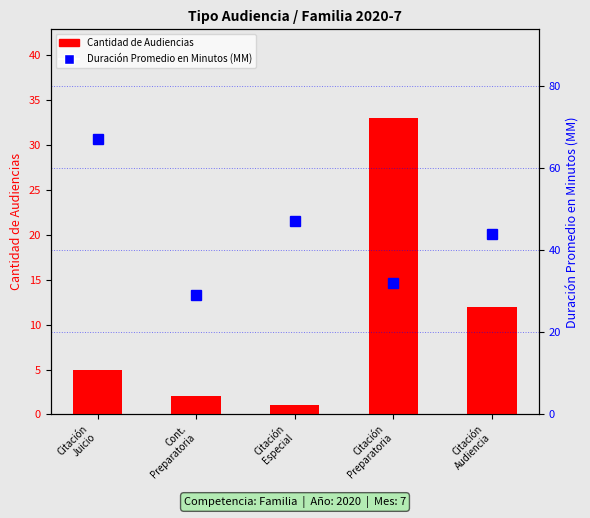

Are the bars grouped side by side (vs. stacked)?

Yes